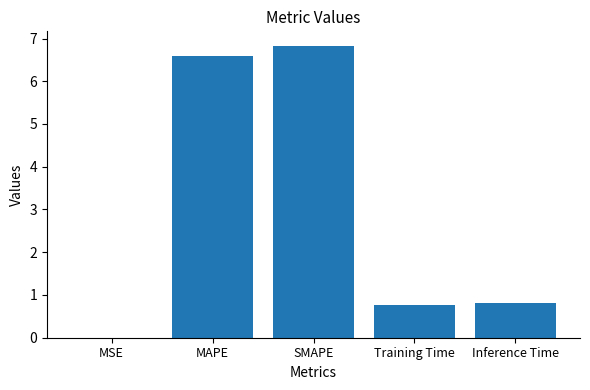

Count the number of data series in this chart.

1